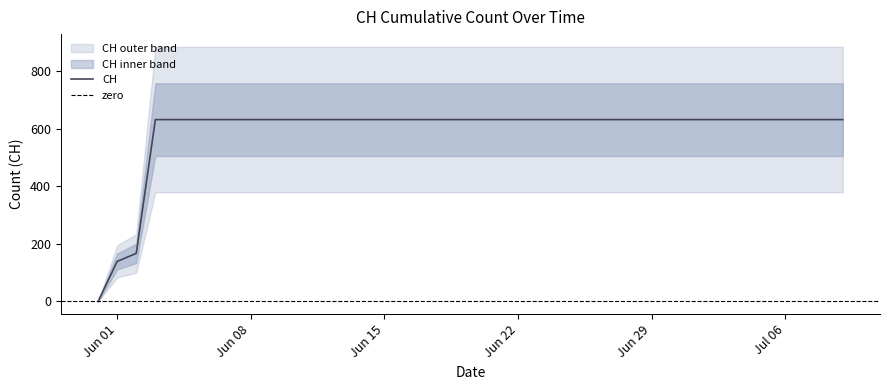

What is the greatest value displayed?

631